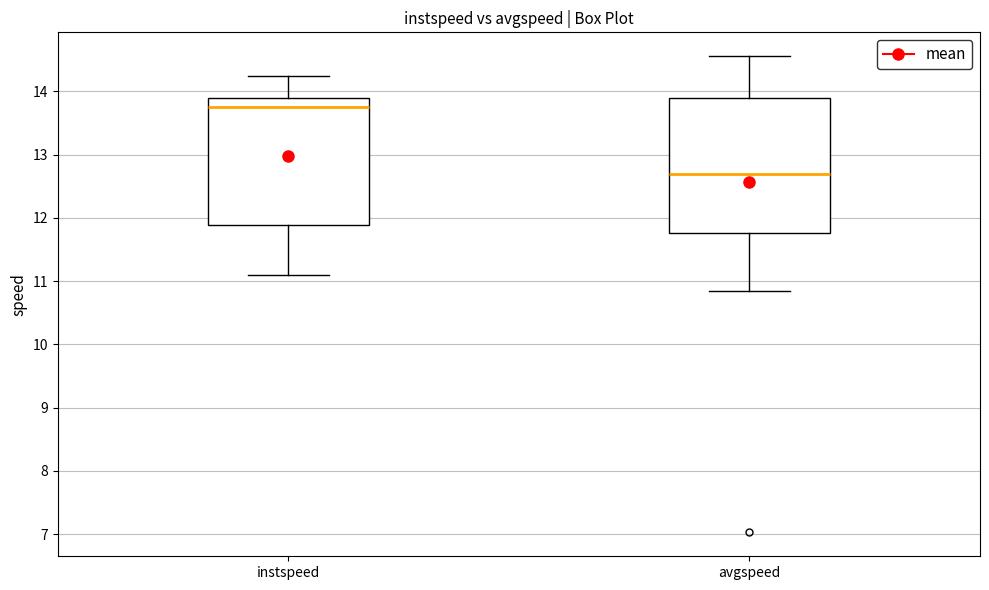

Reading left to right, transcribe this box plot: for each box, give where its median line is, the range the box spans, and where its two whiskers end, as read against the y-axis. The values are not printed on the chart, so give them approximately, as read against the axis.

instspeed: median 13.7, box 11.9 to 13.9, whiskers 11.1 to 14.2
avgspeed: median 12.7, box 11.8 to 13.9, whiskers 10.8 to 14.6